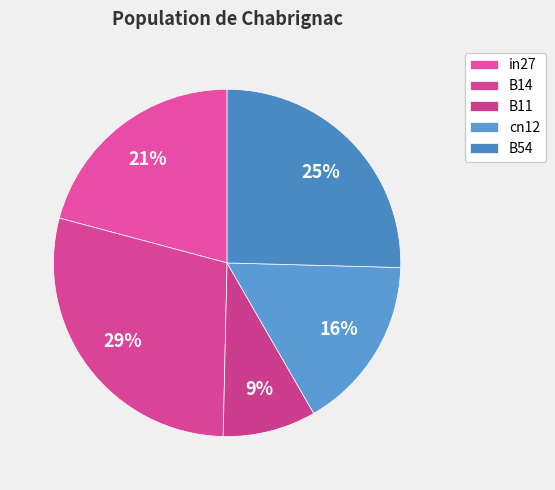

Between B54 and cn12, which is larger?

B54